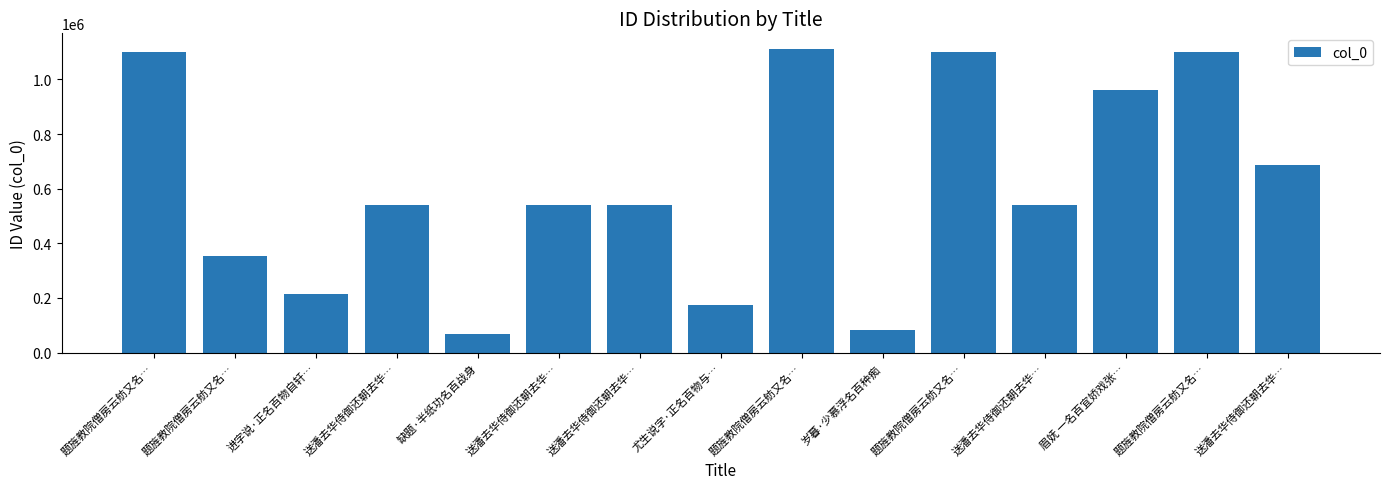

Does the chart contain stacked bars?

No